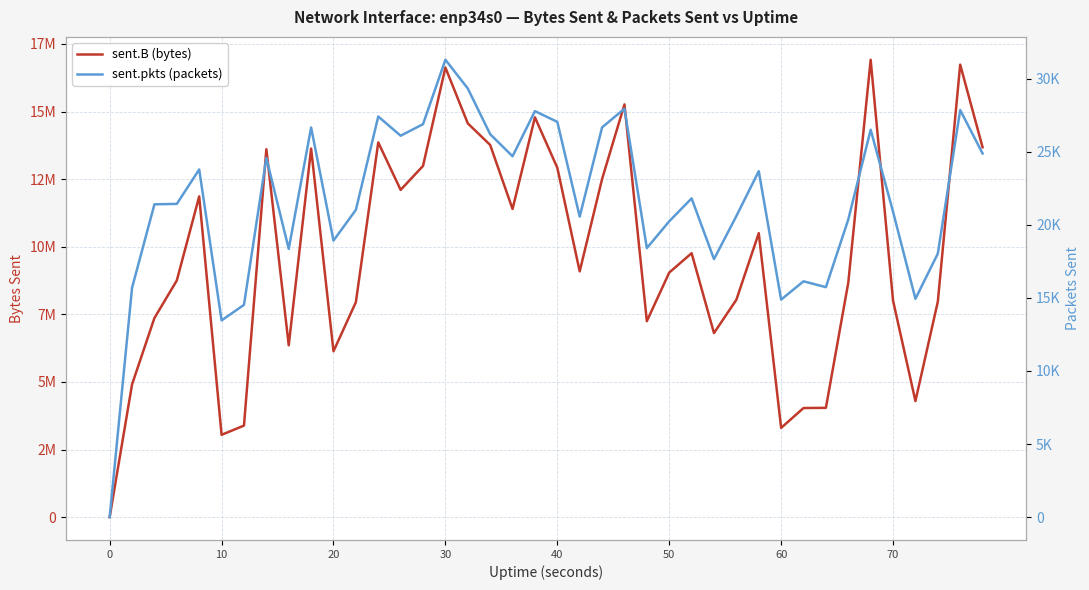

How many values in sent.B (bytes) are above zero?

39